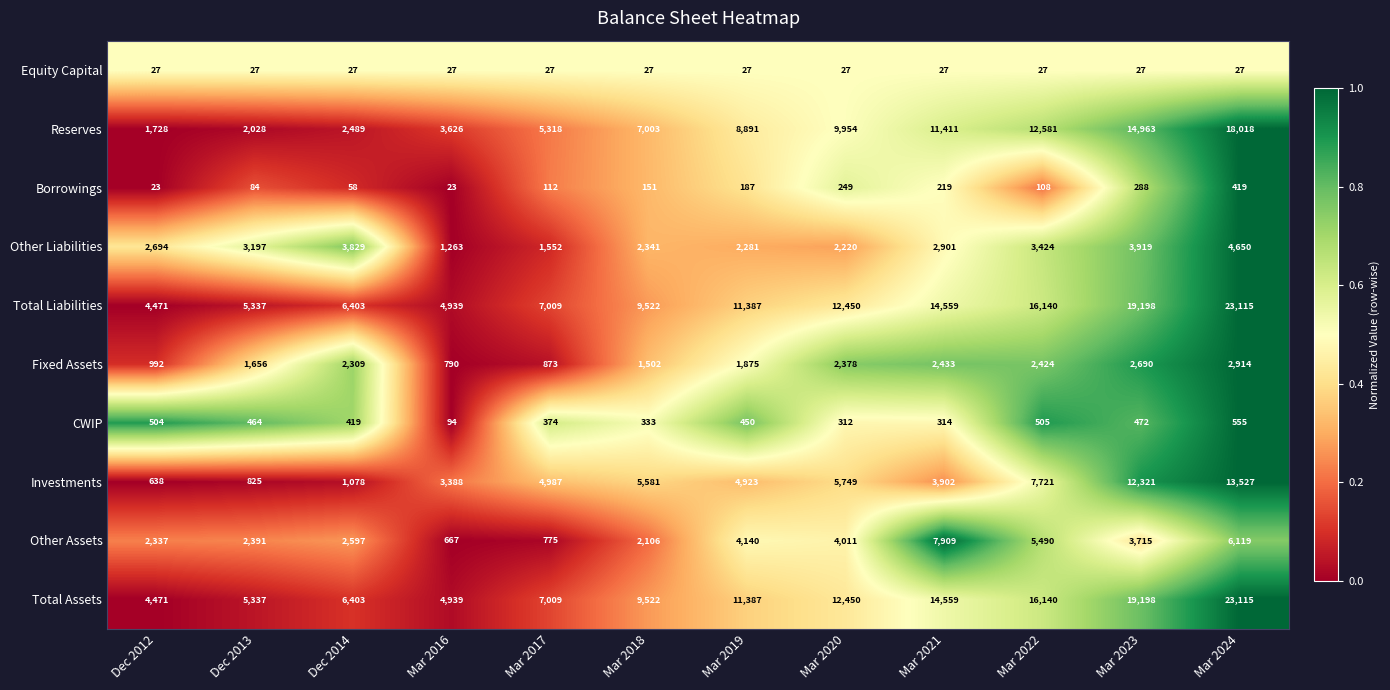

What is the spread (max minus min) of values at Dec 2013?

5310